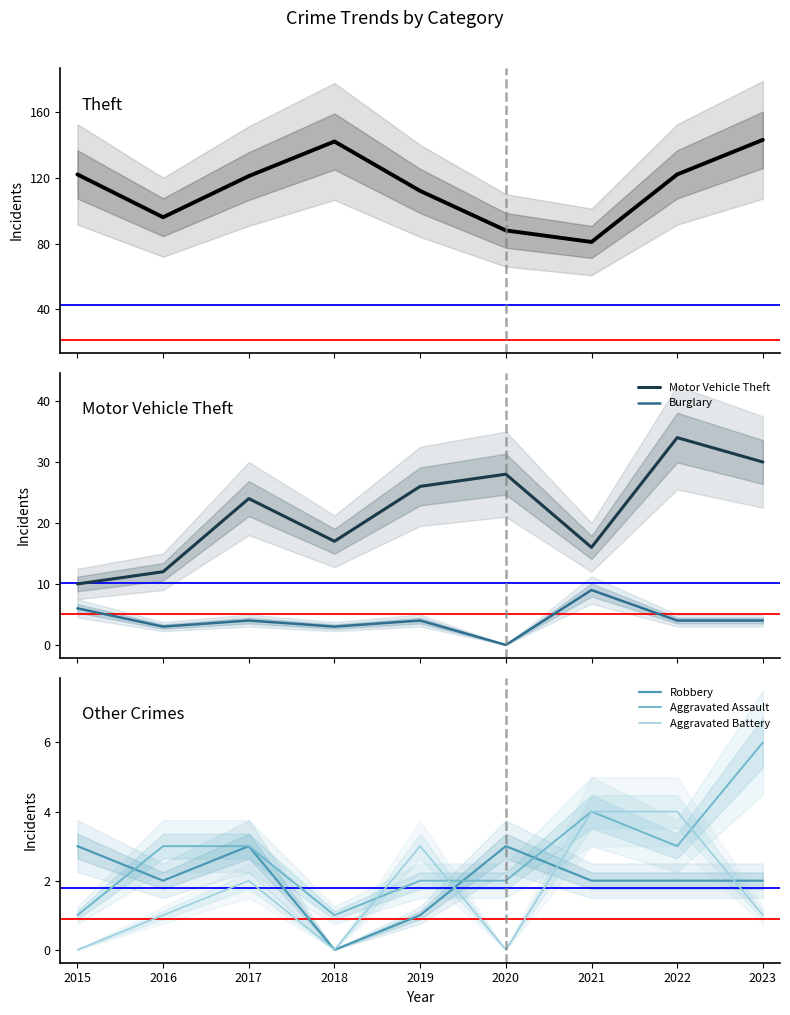

The value of Aggravated Assault at 2021 is 4. True or false?

True